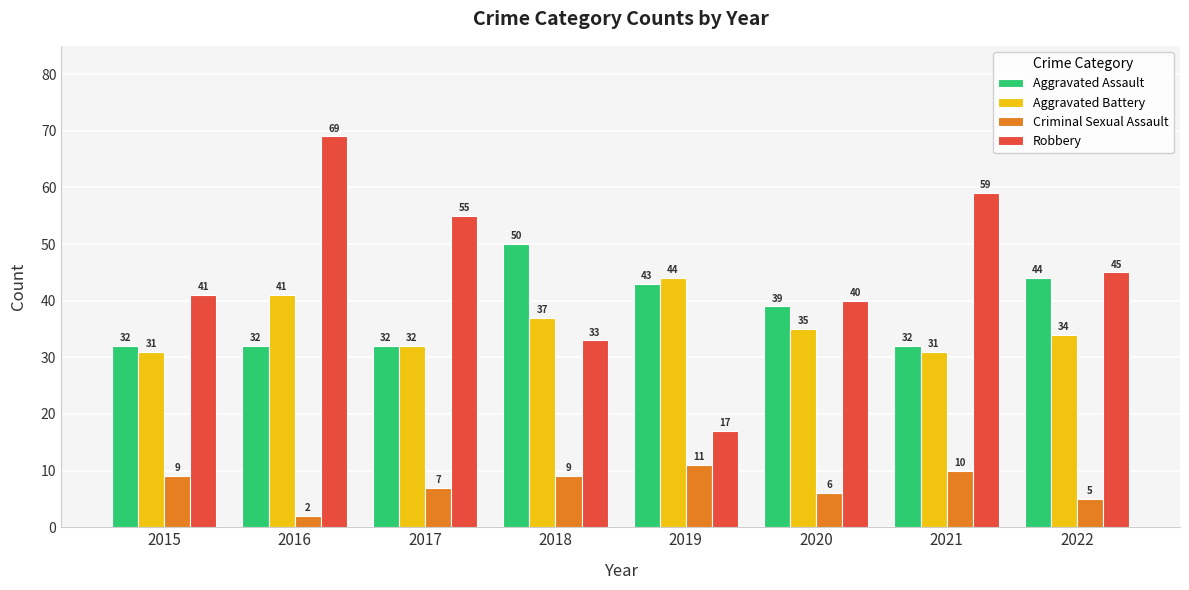

What is the minimum value for Criminal Sexual Assault?

2